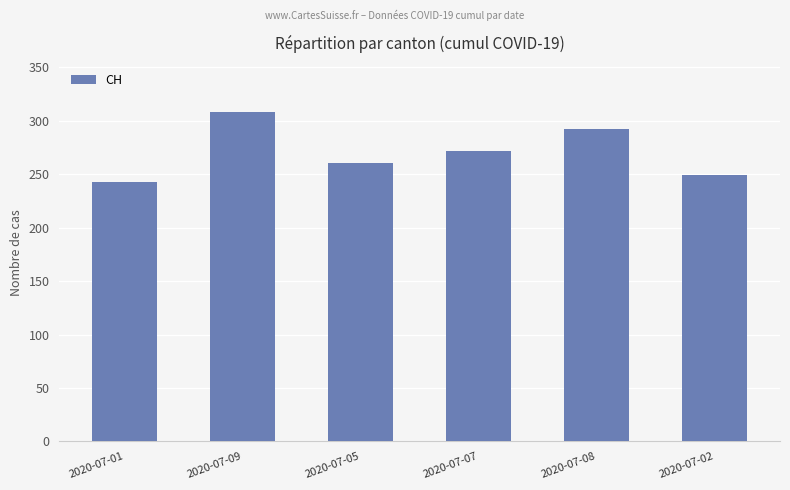

True or false: the data shows 121 at 2020-07-05.

False